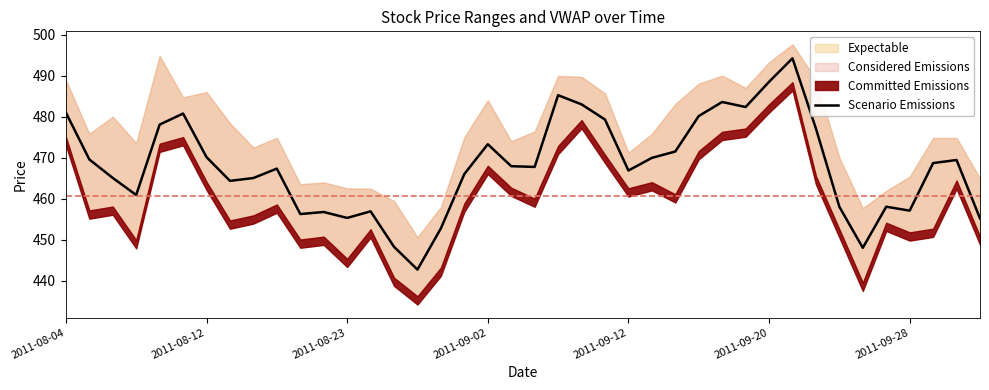

What is the change in value from 9 to 31?

+26.9